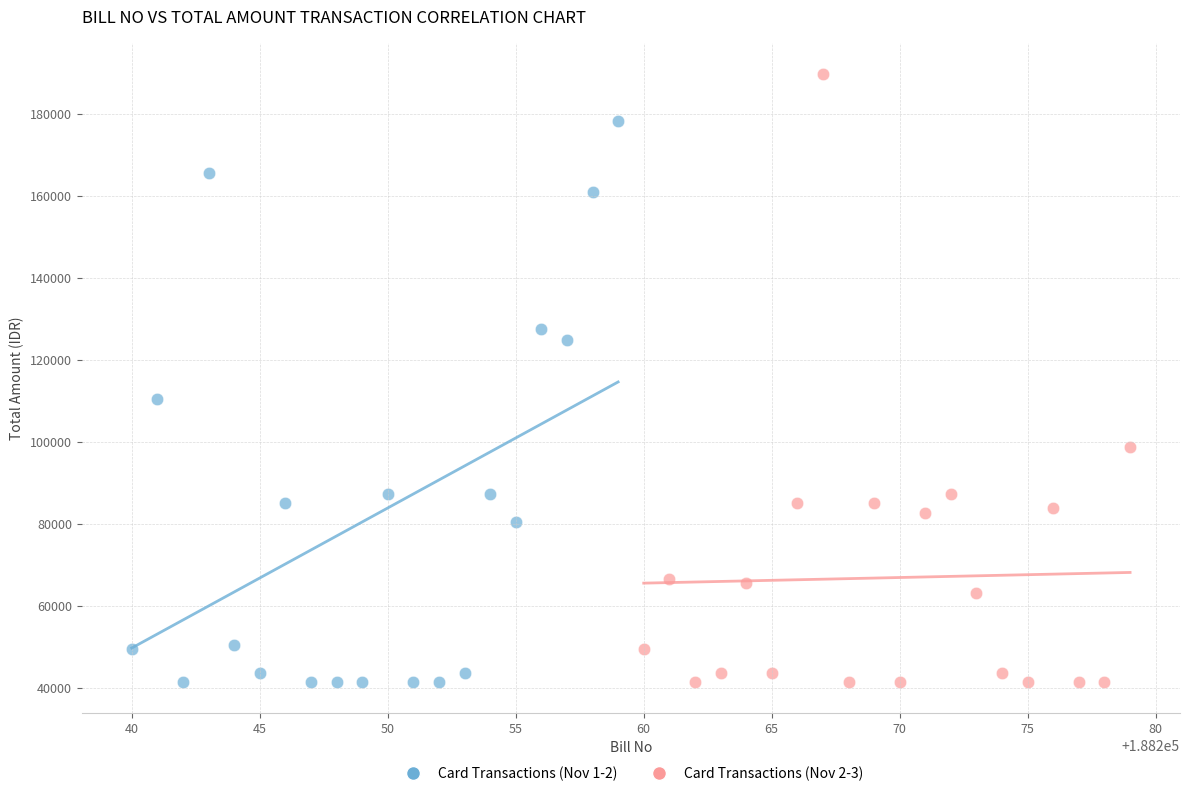

Which series reaches the maximum Y coordinate?

Card Transactions (Nov 2-3)